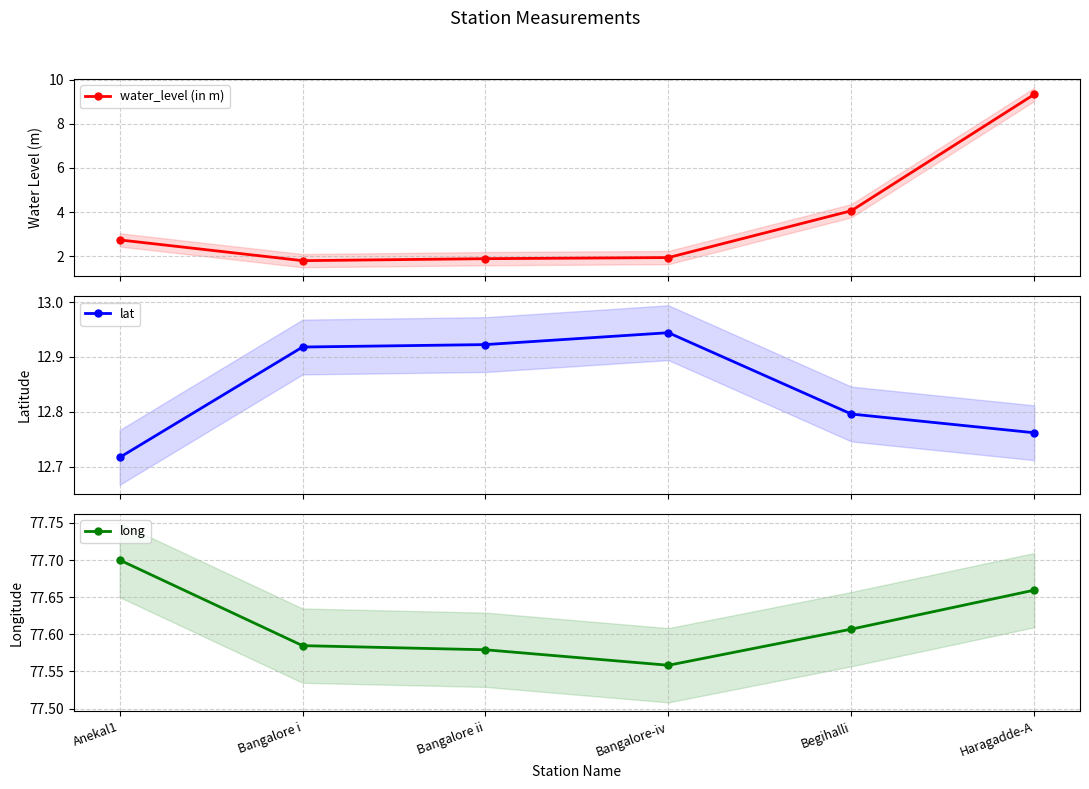

What are all the series names shown in the legend?

water_level (in m), lat, long